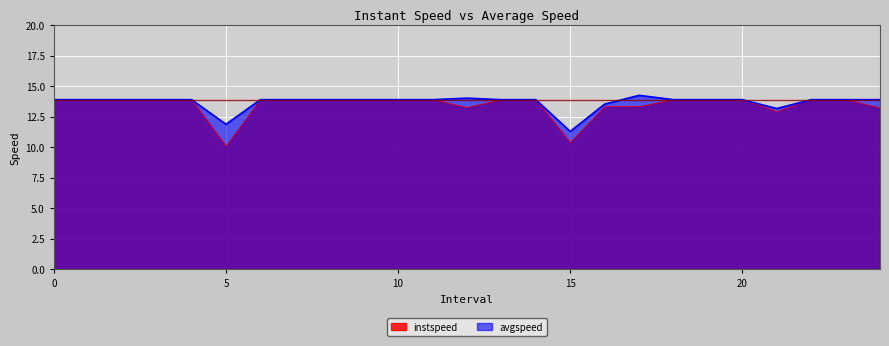

True or false: avgspeed and instspeed cross at least once.

False